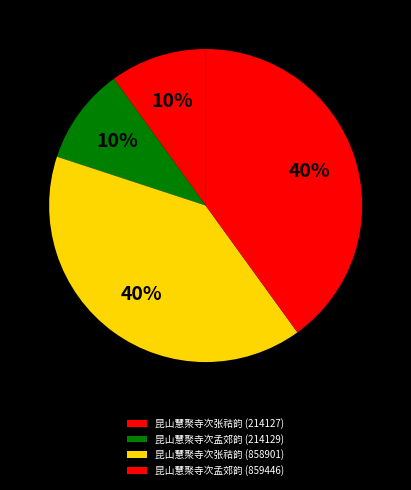

To the nearest percent, what percentage of the pie is 昆山慧聚寺次张祜韵 (858901)?

40%